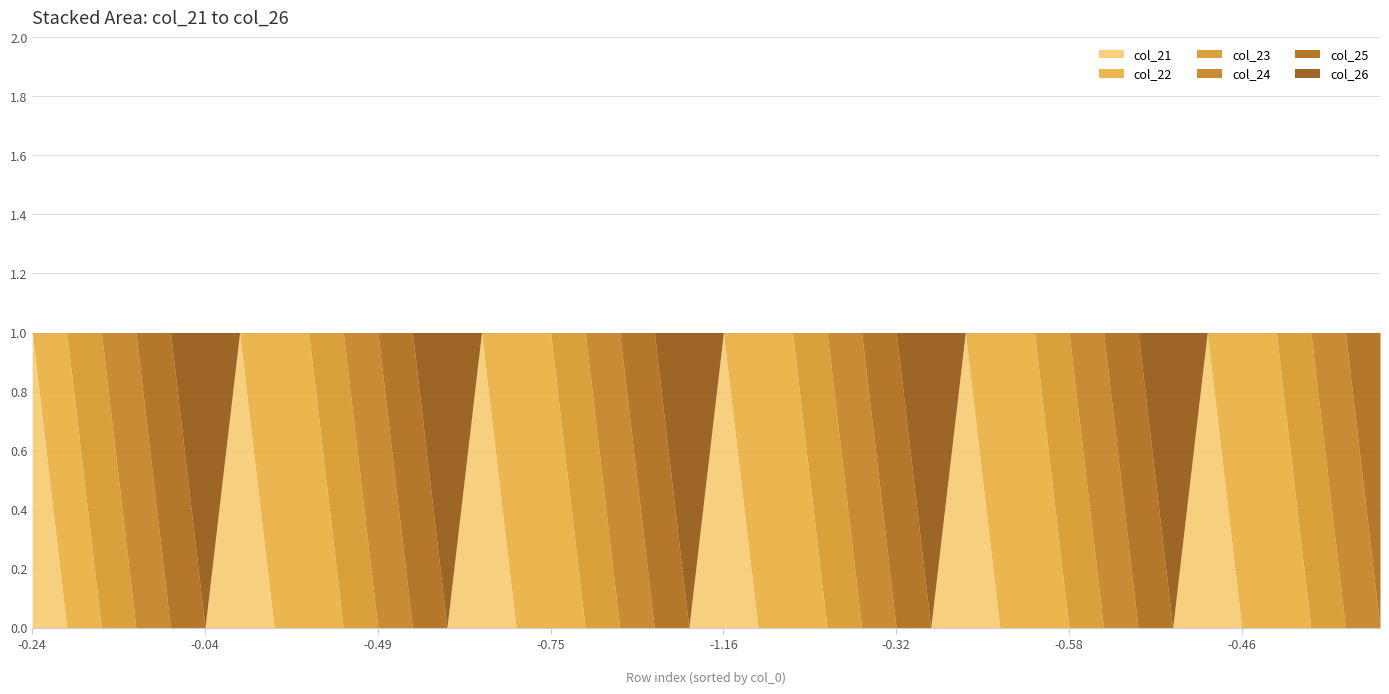

Reading left to right, extract all data points from this chart.

col_21: 0=1	1=0	2=0	3=0	4=0	5=0	6=1	7=0	8=0	9=0	10=0	11=0	12=0	13=1	14=0	15=0	16=0	17=0	18=0	19=0	20=1	21=0	22=0	23=0	24=0	25=0	26=0	27=1	28=0	29=0	30=0	31=0	32=0	33=0	34=1	35=0	36=0	37=0	38=0	39=0
col_22: 0=0	1=1	2=0	3=0	4=0	5=0	6=0	7=1	8=1	9=0	10=0	11=0	12=0	13=0	14=1	15=1	16=0	17=0	18=0	19=0	20=0	21=1	22=1	23=0	24=0	25=0	26=0	27=0	28=1	29=1	30=0	31=0	32=0	33=0	34=0	35=1	36=1	37=0	38=0	39=0
col_23: 0=0	1=0	2=1	3=0	4=0	5=0	6=0	7=0	8=0	9=1	10=0	11=0	12=0	13=0	14=0	15=0	16=1	17=0	18=0	19=0	20=0	21=0	22=0	23=1	24=0	25=0	26=0	27=0	28=0	29=0	30=1	31=0	32=0	33=0	34=0	35=0	36=0	37=1	38=0	39=0
col_24: 0=0	1=0	2=0	3=1	4=0	5=0	6=0	7=0	8=0	9=0	10=1	11=0	12=0	13=0	14=0	15=0	16=0	17=1	18=0	19=0	20=0	21=0	22=0	23=0	24=1	25=0	26=0	27=0	28=0	29=0	30=0	31=1	32=0	33=0	34=0	35=0	36=0	37=0	38=1	39=0
col_25: 0=0	1=0	2=0	3=0	4=1	5=0	6=0	7=0	8=0	9=0	10=0	11=1	12=0	13=0	14=0	15=0	16=0	17=0	18=1	19=0	20=0	21=0	22=0	23=0	24=0	25=1	26=0	27=0	28=0	29=0	30=0	31=0	32=1	33=0	34=0	35=0	36=0	37=0	38=0	39=1
col_26: 0=0	1=0	2=0	3=0	4=0	5=1	6=0	7=0	8=0	9=0	10=0	11=0	12=1	13=0	14=0	15=0	16=0	17=0	18=0	19=1	20=0	21=0	22=0	23=0	24=0	25=0	26=1	27=0	28=0	29=0	30=0	31=0	32=0	33=1	34=0	35=0	36=0	37=0	38=0	39=0